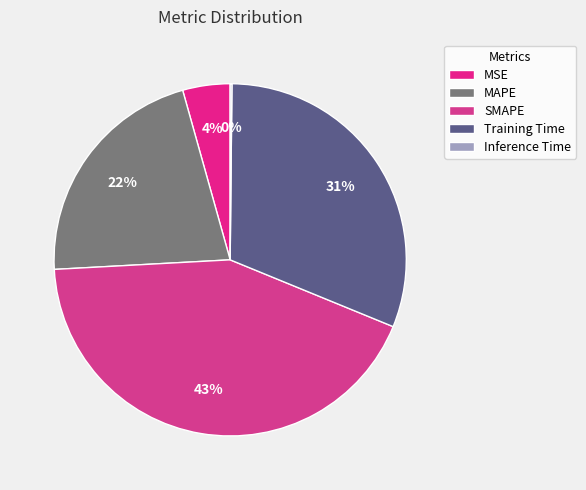

True or false: SMAPE accounts for 57% of the total.

False